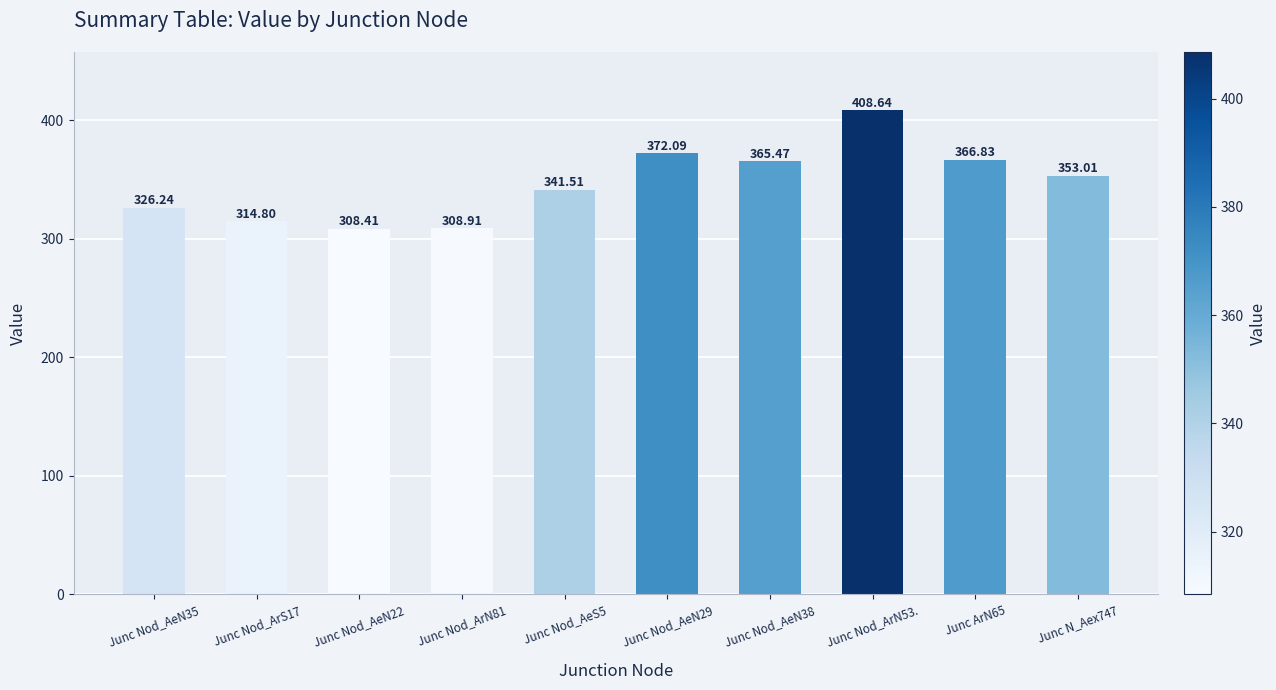

What is the sum of the values at Junc Nod_ArN81 and Junc N_Aex747?

661.9